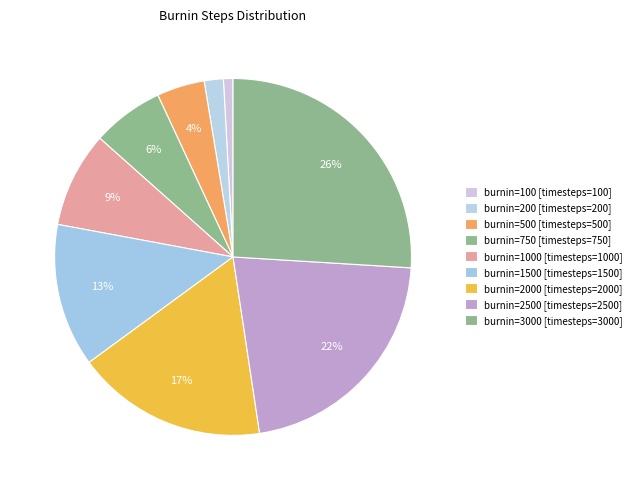

Count the number of slices in the pie.

9